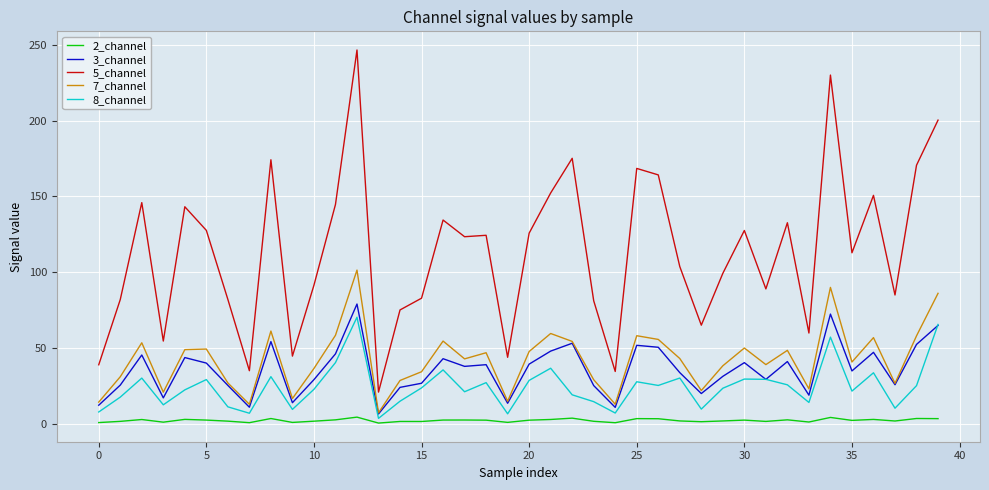

Rank the series by their maximum value, from highest to lowest.

5_channel, 7_channel, 3_channel, 8_channel, 2_channel